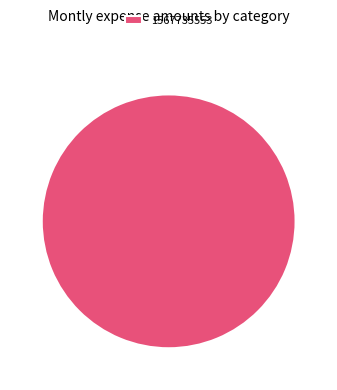

How many slices are in this pie chart?

1